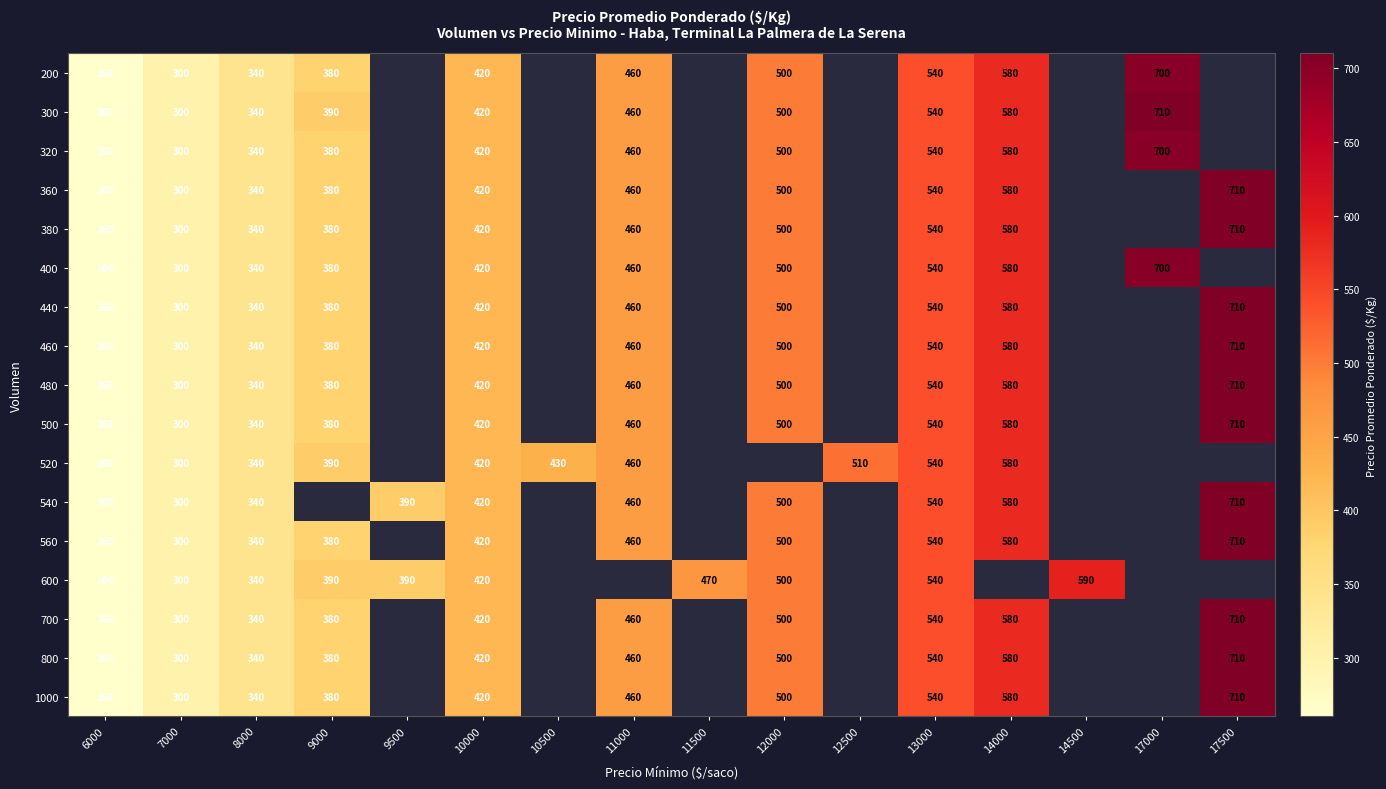

What is the sum of the 600 values at 12000 and 9000?

890